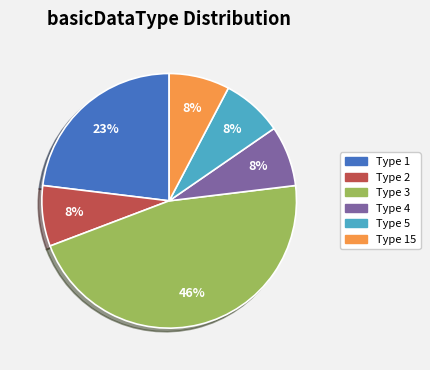

What is the largest slice in the pie chart?

Type 3